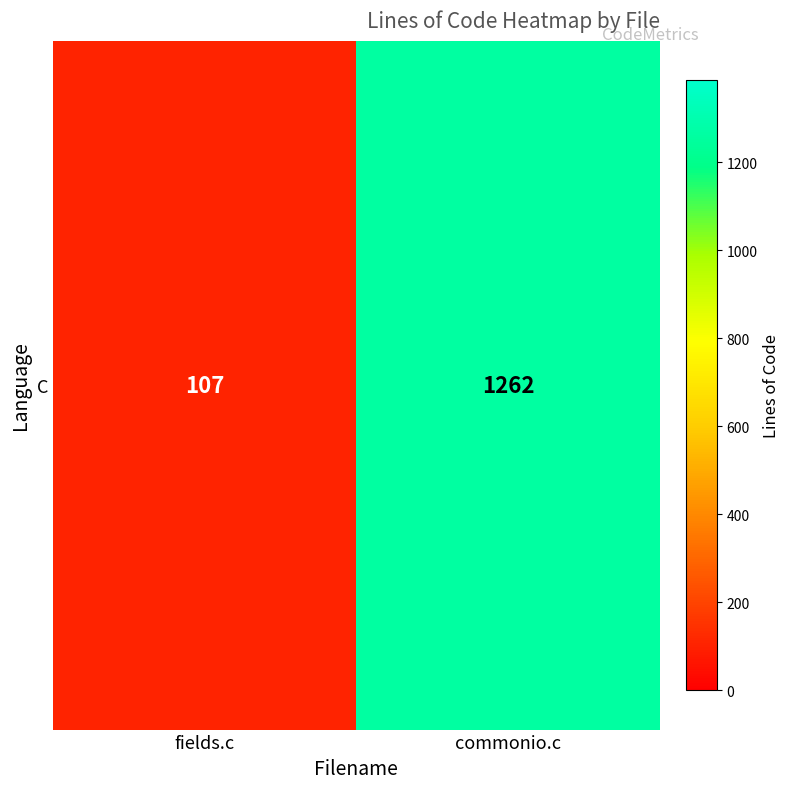

What is the change in value from fields.c to commonio.c?

+1155